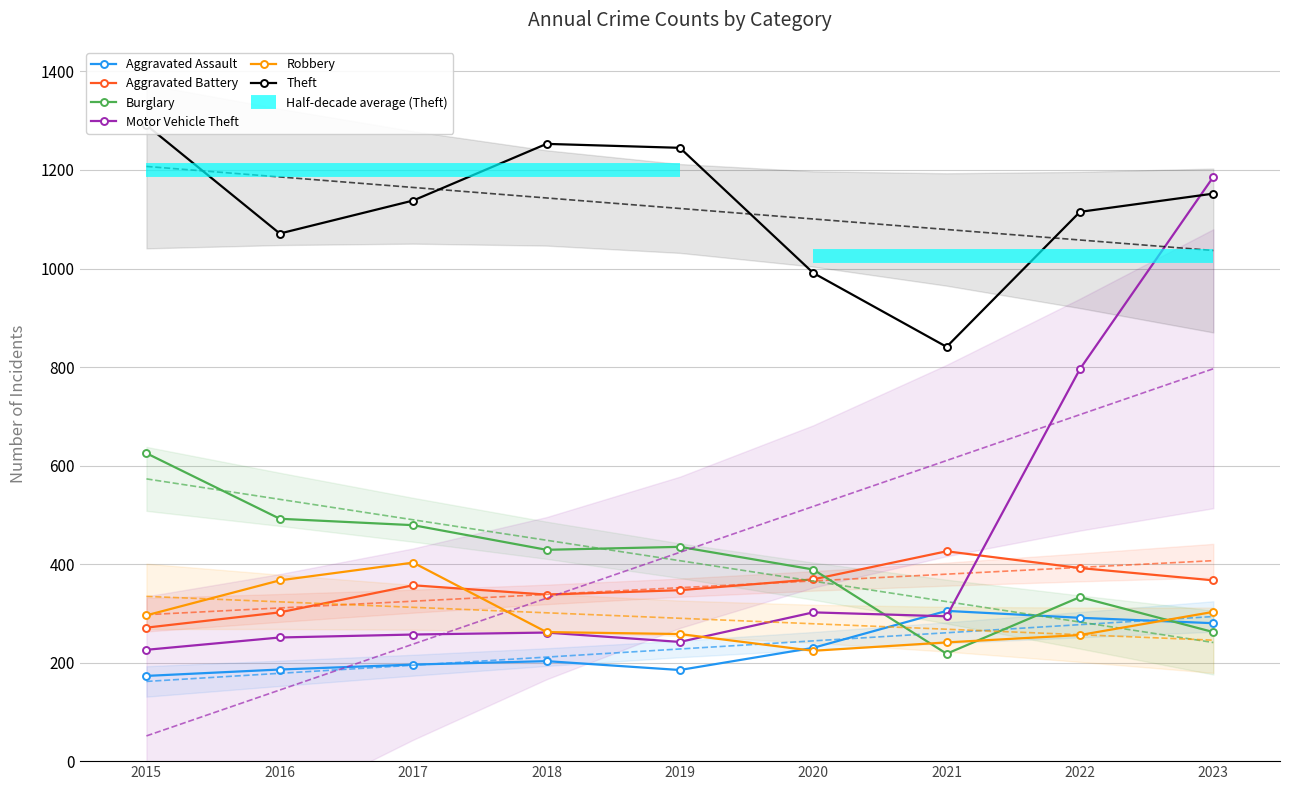

Reading left to right, list all the values displayed in this chart.

Aggravated Assault: 2015=173	2016=186	2017=196	2018=203	2019=185	2020=230	2021=305	2022=291	2023=280
Aggravated Battery: 2015=271	2016=302	2017=357	2018=338	2019=347	2020=369	2021=426	2022=392	2023=367
Burglary: 2015=625	2016=492	2017=479	2018=429	2019=435	2020=389	2021=218	2022=333	2023=262
Motor Vehicle Theft: 2015=226	2016=251	2017=257	2018=261	2019=242	2020=302	2021=294	2022=796	2023=1186
Robbery: 2015=296	2016=367	2017=403	2018=262	2019=258	2020=224	2021=241	2022=256	2023=303
Theft: 2015=1291	2016=1071	2017=1138	2018=1253	2019=1245	2020=991	2021=841	2022=1115	2023=1152